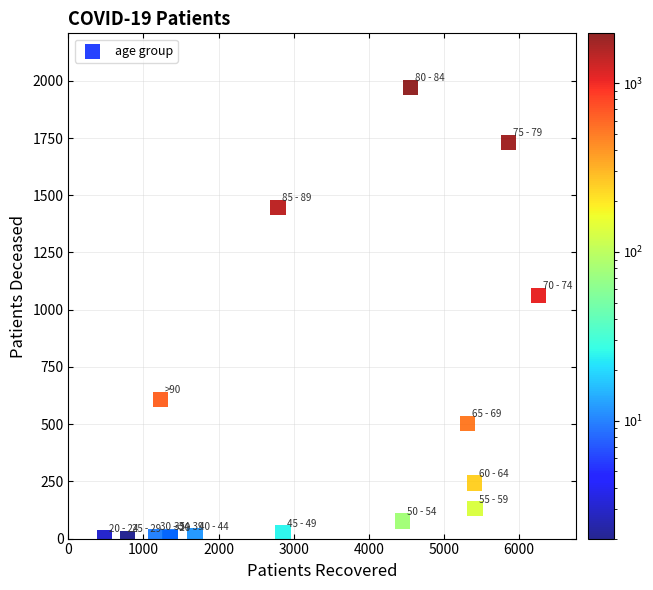

What Y value in the scatter plot is closest to 986?

1062